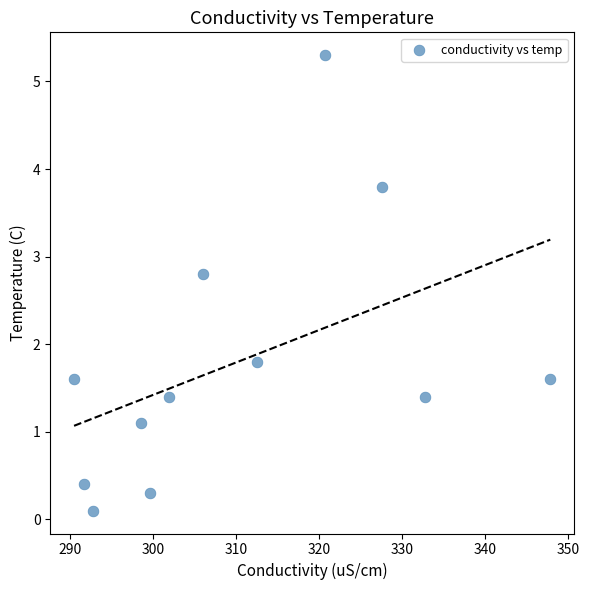

What is the average Y value?

1.8